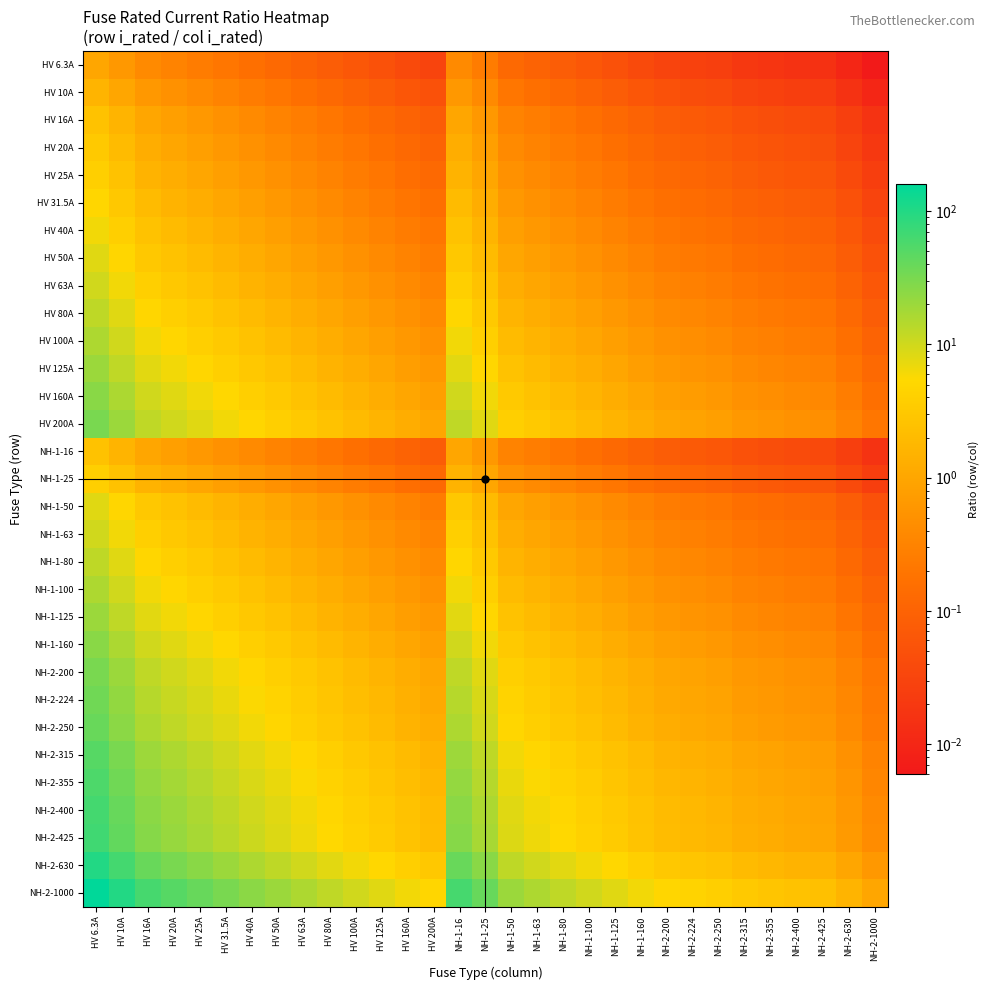

Reading right to left, what are all the values shown in this chart?

HV 6.3A: NH-2-1000=0.0	NH-2-630=0.0	NH-2-425=0.0	NH-2-400=0.0	NH-2-355=0.0	NH-2-315=0.0	NH-2-250=0.0	NH-2-224=0.0	NH-2-200=0.0	NH-1-160=0.0	NH-1-125=0.1	NH-1-100=0.1	NH-1-80=0.1	NH-1-63=0.1	NH-1-50=0.1	NH-1-25=0.3	NH-1-16=0.4	HV 200A=0.0	HV 160A=0.0	HV 125A=0.1	HV 100A=0.1	HV 80A=0.1	HV 63A=0.1	HV 50A=0.1	HV 40A=0.2	HV 31.5A=0.2	HV 25A=0.3	HV 20A=0.3	HV 16A=0.4	HV 10A=0.6	HV 6.3A=1.0
HV 10A: NH-2-1000=0.0	NH-2-630=0.0	NH-2-425=0.0	NH-2-400=0.0	NH-2-355=0.0	NH-2-315=0.0	NH-2-250=0.0	NH-2-224=0.0	NH-2-200=0.1	NH-1-160=0.1	NH-1-125=0.1	NH-1-100=0.1	NH-1-80=0.1	NH-1-63=0.2	NH-1-50=0.2	NH-1-25=0.4	NH-1-16=0.6	HV 200A=0.1	HV 160A=0.1	HV 125A=0.1	HV 100A=0.1	HV 80A=0.1	HV 63A=0.2	HV 50A=0.2	HV 40A=0.2	HV 31.5A=0.3	HV 25A=0.4	HV 20A=0.5	HV 16A=0.6	HV 10A=1.0	HV 6.3A=1.6
HV 16A: NH-2-1000=0.0	NH-2-630=0.0	NH-2-425=0.0	NH-2-400=0.0	NH-2-355=0.0	NH-2-315=0.1	NH-2-250=0.1	NH-2-224=0.1	NH-2-200=0.1	NH-1-160=0.1	NH-1-125=0.1	NH-1-100=0.2	NH-1-80=0.2	NH-1-63=0.3	NH-1-50=0.3	NH-1-25=0.6	NH-1-16=1.0	HV 200A=0.1	HV 160A=0.1	HV 125A=0.1	HV 100A=0.2	HV 80A=0.2	HV 63A=0.3	HV 50A=0.3	HV 40A=0.4	HV 31.5A=0.5	HV 25A=0.6	HV 20A=0.8	HV 16A=1.0	HV 10A=1.6	HV 6.3A=2.5
HV 20A: NH-2-1000=0.0	NH-2-630=0.0	NH-2-425=0.0	NH-2-400=0.1	NH-2-355=0.1	NH-2-315=0.1	NH-2-250=0.1	NH-2-224=0.1	NH-2-200=0.1	NH-1-160=0.1	NH-1-125=0.2	NH-1-100=0.2	NH-1-80=0.2	NH-1-63=0.3	NH-1-50=0.4	NH-1-25=0.8	NH-1-16=1.2	HV 200A=0.1	HV 160A=0.1	HV 125A=0.2	HV 100A=0.2	HV 80A=0.2	HV 63A=0.3	HV 50A=0.4	HV 40A=0.5	HV 31.5A=0.6	HV 25A=0.8	HV 20A=1.0	HV 16A=1.2	HV 10A=2.0	HV 6.3A=3.2
HV 25A: NH-2-1000=0.0	NH-2-630=0.0	NH-2-425=0.1	NH-2-400=0.1	NH-2-355=0.1	NH-2-315=0.1	NH-2-250=0.1	NH-2-224=0.1	NH-2-200=0.1	NH-1-160=0.2	NH-1-125=0.2	NH-1-100=0.2	NH-1-80=0.3	NH-1-63=0.4	NH-1-50=0.5	NH-1-25=1.0	NH-1-16=1.6	HV 200A=0.1	HV 160A=0.2	HV 125A=0.2	HV 100A=0.2	HV 80A=0.3	HV 63A=0.4	HV 50A=0.5	HV 40A=0.6	HV 31.5A=0.8	HV 25A=1.0	HV 20A=1.2	HV 16A=1.6	HV 10A=2.5	HV 6.3A=4.0
HV 31.5A: NH-2-1000=0.0	NH-2-630=0.1	NH-2-425=0.1	NH-2-400=0.1	NH-2-355=0.1	NH-2-315=0.1	NH-2-250=0.1	NH-2-224=0.1	NH-2-200=0.2	NH-1-160=0.2	NH-1-125=0.3	NH-1-100=0.3	NH-1-80=0.4	NH-1-63=0.5	NH-1-50=0.6	NH-1-25=1.3	NH-1-16=2.0	HV 200A=0.2	HV 160A=0.2	HV 125A=0.3	HV 100A=0.3	HV 80A=0.4	HV 63A=0.5	HV 50A=0.6	HV 40A=0.8	HV 31.5A=1.0	HV 25A=1.3	HV 20A=1.6	HV 16A=2.0	HV 10A=3.1	HV 6.3A=5.0
HV 40A: NH-2-1000=0.0	NH-2-630=0.1	NH-2-425=0.1	NH-2-400=0.1	NH-2-355=0.1	NH-2-315=0.1	NH-2-250=0.2	NH-2-224=0.2	NH-2-200=0.2	NH-1-160=0.2	NH-1-125=0.3	NH-1-100=0.4	NH-1-80=0.5	NH-1-63=0.6	NH-1-50=0.8	NH-1-25=1.6	NH-1-16=2.5	HV 200A=0.2	HV 160A=0.2	HV 125A=0.3	HV 100A=0.4	HV 80A=0.5	HV 63A=0.6	HV 50A=0.8	HV 40A=1.0	HV 31.5A=1.3	HV 25A=1.6	HV 20A=2.0	HV 16A=2.5	HV 10A=4.0	HV 6.3A=6.3
HV 50A: NH-2-1000=0.1	NH-2-630=0.1	NH-2-425=0.1	NH-2-400=0.1	NH-2-355=0.1	NH-2-315=0.2	NH-2-250=0.2	NH-2-224=0.2	NH-2-200=0.2	NH-1-160=0.3	NH-1-125=0.4	NH-1-100=0.5	NH-1-80=0.6	NH-1-63=0.8	NH-1-50=1.0	NH-1-25=2.0	NH-1-16=3.1	HV 200A=0.2	HV 160A=0.3	HV 125A=0.4	HV 100A=0.5	HV 80A=0.6	HV 63A=0.8	HV 50A=1.0	HV 40A=1.2	HV 31.5A=1.6	HV 25A=2.0	HV 20A=2.5	HV 16A=3.1	HV 10A=5.0	HV 6.3A=7.9
HV 63A: NH-2-1000=0.1	NH-2-630=0.1	NH-2-425=0.1	NH-2-400=0.2	NH-2-355=0.2	NH-2-315=0.2	NH-2-250=0.3	NH-2-224=0.3	NH-2-200=0.3	NH-1-160=0.4	NH-1-125=0.5	NH-1-100=0.6	NH-1-80=0.8	NH-1-63=1.0	NH-1-50=1.3	NH-1-25=2.5	NH-1-16=3.9	HV 200A=0.3	HV 160A=0.4	HV 125A=0.5	HV 100A=0.6	HV 80A=0.8	HV 63A=1.0	HV 50A=1.3	HV 40A=1.6	HV 31.5A=2.0	HV 25A=2.5	HV 20A=3.1	HV 16A=3.9	HV 10A=6.3	HV 6.3A=10.0
HV 80A: NH-2-1000=0.1	NH-2-630=0.1	NH-2-425=0.2	NH-2-400=0.2	NH-2-355=0.2	NH-2-315=0.3	NH-2-250=0.3	NH-2-224=0.4	NH-2-200=0.4	NH-1-160=0.5	NH-1-125=0.6	NH-1-100=0.8	NH-1-80=1.0	NH-1-63=1.3	NH-1-50=1.6	NH-1-25=3.2	NH-1-16=5.0	HV 200A=0.4	HV 160A=0.5	HV 125A=0.6	HV 100A=0.8	HV 80A=1.0	HV 63A=1.3	HV 50A=1.6	HV 40A=2.0	HV 31.5A=2.5	HV 25A=3.2	HV 20A=4.0	HV 16A=5.0	HV 10A=8.0	HV 6.3A=12.7
HV 100A: NH-2-1000=0.1	NH-2-630=0.2	NH-2-425=0.2	NH-2-400=0.2	NH-2-355=0.3	NH-2-315=0.3	NH-2-250=0.4	NH-2-224=0.4	NH-2-200=0.5	NH-1-160=0.6	NH-1-125=0.8	NH-1-100=1.0	NH-1-80=1.2	NH-1-63=1.6	NH-1-50=2.0	NH-1-25=4.0	NH-1-16=6.2	HV 200A=0.5	HV 160A=0.6	HV 125A=0.8	HV 100A=1.0	HV 80A=1.2	HV 63A=1.6	HV 50A=2.0	HV 40A=2.5	HV 31.5A=3.2	HV 25A=4.0	HV 20A=5.0	HV 16A=6.2	HV 10A=10.0	HV 6.3A=15.9
HV 125A: NH-2-1000=0.1	NH-2-630=0.2	NH-2-425=0.3	NH-2-400=0.3	NH-2-355=0.4	NH-2-315=0.4	NH-2-250=0.5	NH-2-224=0.6	NH-2-200=0.6	NH-1-160=0.8	NH-1-125=1.0	NH-1-100=1.2	NH-1-80=1.6	NH-1-63=2.0	NH-1-50=2.5	NH-1-25=5.0	NH-1-16=7.8	HV 200A=0.6	HV 160A=0.8	HV 125A=1.0	HV 100A=1.2	HV 80A=1.6	HV 63A=2.0	HV 50A=2.5	HV 40A=3.1	HV 31.5A=4.0	HV 25A=5.0	HV 20A=6.2	HV 16A=7.8	HV 10A=12.5	HV 6.3A=19.8
HV 160A: NH-2-1000=0.2	NH-2-630=0.3	NH-2-425=0.4	NH-2-400=0.4	NH-2-355=0.5	NH-2-315=0.5	NH-2-250=0.6	NH-2-224=0.7	NH-2-200=0.8	NH-1-160=1.0	NH-1-125=1.3	NH-1-100=1.6	NH-1-80=2.0	NH-1-63=2.5	NH-1-50=3.2	NH-1-25=6.4	NH-1-16=10.0	HV 200A=0.8	HV 160A=1.0	HV 125A=1.3	HV 100A=1.6	HV 80A=2.0	HV 63A=2.5	HV 50A=3.2	HV 40A=4.0	HV 31.5A=5.1	HV 25A=6.4	HV 20A=8.0	HV 16A=10.0	HV 10A=16.0	HV 6.3A=25.4
HV 200A: NH-2-1000=0.2	NH-2-630=0.3	NH-2-425=0.5	NH-2-400=0.5	NH-2-355=0.6	NH-2-315=0.6	NH-2-250=0.8	NH-2-224=0.9	NH-2-200=1.0	NH-1-160=1.2	NH-1-125=1.6	NH-1-100=2.0	NH-1-80=2.5	NH-1-63=3.2	NH-1-50=4.0	NH-1-25=8.0	NH-1-16=12.5	HV 200A=1.0	HV 160A=1.2	HV 125A=1.6	HV 100A=2.0	HV 80A=2.5	HV 63A=3.2	HV 50A=4.0	HV 40A=5.0	HV 31.5A=6.3	HV 25A=8.0	HV 20A=10.0	HV 16A=12.5	HV 10A=20.0	HV 6.3A=31.7
NH-1-16: NH-2-1000=0.0	NH-2-630=0.0	NH-2-425=0.0	NH-2-400=0.0	NH-2-355=0.0	NH-2-315=0.1	NH-2-250=0.1	NH-2-224=0.1	NH-2-200=0.1	NH-1-160=0.1	NH-1-125=0.1	NH-1-100=0.2	NH-1-80=0.2	NH-1-63=0.3	NH-1-50=0.3	NH-1-25=0.6	NH-1-16=1.0	HV 200A=0.1	HV 160A=0.1	HV 125A=0.1	HV 100A=0.2	HV 80A=0.2	HV 63A=0.3	HV 50A=0.3	HV 40A=0.4	HV 31.5A=0.5	HV 25A=0.6	HV 20A=0.8	HV 16A=1.0	HV 10A=1.6	HV 6.3A=2.5
NH-1-25: NH-2-1000=0.0	NH-2-630=0.0	NH-2-425=0.1	NH-2-400=0.1	NH-2-355=0.1	NH-2-315=0.1	NH-2-250=0.1	NH-2-224=0.1	NH-2-200=0.1	NH-1-160=0.2	NH-1-125=0.2	NH-1-100=0.2	NH-1-80=0.3	NH-1-63=0.4	NH-1-50=0.5	NH-1-25=1.0	NH-1-16=1.6	HV 200A=0.1	HV 160A=0.2	HV 125A=0.2	HV 100A=0.2	HV 80A=0.3	HV 63A=0.4	HV 50A=0.5	HV 40A=0.6	HV 31.5A=0.8	HV 25A=1.0	HV 20A=1.2	HV 16A=1.6	HV 10A=2.5	HV 6.3A=4.0
NH-1-50: NH-2-1000=0.1	NH-2-630=0.1	NH-2-425=0.1	NH-2-400=0.1	NH-2-355=0.1	NH-2-315=0.2	NH-2-250=0.2	NH-2-224=0.2	NH-2-200=0.2	NH-1-160=0.3	NH-1-125=0.4	NH-1-100=0.5	NH-1-80=0.6	NH-1-63=0.8	NH-1-50=1.0	NH-1-25=2.0	NH-1-16=3.1	HV 200A=0.2	HV 160A=0.3	HV 125A=0.4	HV 100A=0.5	HV 80A=0.6	HV 63A=0.8	HV 50A=1.0	HV 40A=1.2	HV 31.5A=1.6	HV 25A=2.0	HV 20A=2.5	HV 16A=3.1	HV 10A=5.0	HV 6.3A=7.9
NH-1-63: NH-2-1000=0.1	NH-2-630=0.1	NH-2-425=0.1	NH-2-400=0.2	NH-2-355=0.2	NH-2-315=0.2	NH-2-250=0.3	NH-2-224=0.3	NH-2-200=0.3	NH-1-160=0.4	NH-1-125=0.5	NH-1-100=0.6	NH-1-80=0.8	NH-1-63=1.0	NH-1-50=1.3	NH-1-25=2.5	NH-1-16=3.9	HV 200A=0.3	HV 160A=0.4	HV 125A=0.5	HV 100A=0.6	HV 80A=0.8	HV 63A=1.0	HV 50A=1.3	HV 40A=1.6	HV 31.5A=2.0	HV 25A=2.5	HV 20A=3.1	HV 16A=3.9	HV 10A=6.3	HV 6.3A=10.0
NH-1-80: NH-2-1000=0.1	NH-2-630=0.1	NH-2-425=0.2	NH-2-400=0.2	NH-2-355=0.2	NH-2-315=0.3	NH-2-250=0.3	NH-2-224=0.4	NH-2-200=0.4	NH-1-160=0.5	NH-1-125=0.6	NH-1-100=0.8	NH-1-80=1.0	NH-1-63=1.3	NH-1-50=1.6	NH-1-25=3.2	NH-1-16=5.0	HV 200A=0.4	HV 160A=0.5	HV 125A=0.6	HV 100A=0.8	HV 80A=1.0	HV 63A=1.3	HV 50A=1.6	HV 40A=2.0	HV 31.5A=2.5	HV 25A=3.2	HV 20A=4.0	HV 16A=5.0	HV 10A=8.0	HV 6.3A=12.7
NH-1-100: NH-2-1000=0.1	NH-2-630=0.2	NH-2-425=0.2	NH-2-400=0.2	NH-2-355=0.3	NH-2-315=0.3	NH-2-250=0.4	NH-2-224=0.4	NH-2-200=0.5	NH-1-160=0.6	NH-1-125=0.8	NH-1-100=1.0	NH-1-80=1.2	NH-1-63=1.6	NH-1-50=2.0	NH-1-25=4.0	NH-1-16=6.2	HV 200A=0.5	HV 160A=0.6	HV 125A=0.8	HV 100A=1.0	HV 80A=1.2	HV 63A=1.6	HV 50A=2.0	HV 40A=2.5	HV 31.5A=3.2	HV 25A=4.0	HV 20A=5.0	HV 16A=6.2	HV 10A=10.0	HV 6.3A=15.9
NH-1-125: NH-2-1000=0.1	NH-2-630=0.2	NH-2-425=0.3	NH-2-400=0.3	NH-2-355=0.4	NH-2-315=0.4	NH-2-250=0.5	NH-2-224=0.6	NH-2-200=0.6	NH-1-160=0.8	NH-1-125=1.0	NH-1-100=1.2	NH-1-80=1.6	NH-1-63=2.0	NH-1-50=2.5	NH-1-25=5.0	NH-1-16=7.8	HV 200A=0.6	HV 160A=0.8	HV 125A=1.0	HV 100A=1.2	HV 80A=1.6	HV 63A=2.0	HV 50A=2.5	HV 40A=3.1	HV 31.5A=4.0	HV 25A=5.0	HV 20A=6.2	HV 16A=7.8	HV 10A=12.5	HV 6.3A=19.8
NH-1-160: NH-2-1000=0.2	NH-2-630=0.3	NH-2-425=0.4	NH-2-400=0.4	NH-2-355=0.5	NH-2-315=0.5	NH-2-250=0.6	NH-2-224=0.7	NH-2-200=0.8	NH-1-160=1.0	NH-1-125=1.3	NH-1-100=1.6	NH-1-80=2.0	NH-1-63=2.5	NH-1-50=3.2	NH-1-25=6.4	NH-1-16=10.0	HV 200A=0.8	HV 160A=1.0	HV 125A=1.3	HV 100A=1.6	HV 80A=2.0	HV 63A=2.5	HV 50A=3.2	HV 40A=4.0	HV 31.5A=5.1	HV 25A=6.4	HV 20A=8.0	HV 16A=10.0	HV 10A=16.0	HV 6.3A=25.4
NH-2-200: NH-2-1000=0.2	NH-2-630=0.3	NH-2-425=0.5	NH-2-400=0.5	NH-2-355=0.6	NH-2-315=0.6	NH-2-250=0.8	NH-2-224=0.9	NH-2-200=1.0	NH-1-160=1.2	NH-1-125=1.6	NH-1-100=2.0	NH-1-80=2.5	NH-1-63=3.2	NH-1-50=4.0	NH-1-25=8.0	NH-1-16=12.5	HV 200A=1.0	HV 160A=1.2	HV 125A=1.6	HV 100A=2.0	HV 80A=2.5	HV 63A=3.2	HV 50A=4.0	HV 40A=5.0	HV 31.5A=6.3	HV 25A=8.0	HV 20A=10.0	HV 16A=12.5	HV 10A=20.0	HV 6.3A=31.7
NH-2-224: NH-2-1000=0.2	NH-2-630=0.4	NH-2-425=0.5	NH-2-400=0.6	NH-2-355=0.6	NH-2-315=0.7	NH-2-250=0.9	NH-2-224=1.0	NH-2-200=1.1	NH-1-160=1.4	NH-1-125=1.8	NH-1-100=2.2	NH-1-80=2.8	NH-1-63=3.6	NH-1-50=4.5	NH-1-25=9.0	NH-1-16=14.0	HV 200A=1.1	HV 160A=1.4	HV 125A=1.8	HV 100A=2.2	HV 80A=2.8	HV 63A=3.6	HV 50A=4.5	HV 40A=5.6	HV 31.5A=7.1	HV 25A=9.0	HV 20A=11.2	HV 16A=14.0	HV 10A=22.4	HV 6.3A=35.6
NH-2-250: NH-2-1000=0.2	NH-2-630=0.4	NH-2-425=0.6	NH-2-400=0.6	NH-2-355=0.7	NH-2-315=0.8	NH-2-250=1.0	NH-2-224=1.1	NH-2-200=1.2	NH-1-160=1.6	NH-1-125=2.0	NH-1-100=2.5	NH-1-80=3.1	NH-1-63=4.0	NH-1-50=5.0	NH-1-25=10.0	NH-1-16=15.6	HV 200A=1.2	HV 160A=1.6	HV 125A=2.0	HV 100A=2.5	HV 80A=3.1	HV 63A=4.0	HV 50A=5.0	HV 40A=6.2	HV 31.5A=7.9	HV 25A=10.0	HV 20A=12.5	HV 16A=15.6	HV 10A=25.0	HV 6.3A=39.7
NH-2-315: NH-2-1000=0.3	NH-2-630=0.5	NH-2-425=0.7	NH-2-400=0.8	NH-2-355=0.9	NH-2-315=1.0	NH-2-250=1.3	NH-2-224=1.4	NH-2-200=1.6	NH-1-160=2.0	NH-1-125=2.5	NH-1-100=3.1	NH-1-80=3.9	NH-1-63=5.0	NH-1-50=6.3	NH-1-25=12.6	NH-1-16=19.7	HV 200A=1.6	HV 160A=2.0	HV 125A=2.5	HV 100A=3.1	HV 80A=3.9	HV 63A=5.0	HV 50A=6.3	HV 40A=7.9	HV 31.5A=10.0	HV 25A=12.6	HV 20A=15.8	HV 16A=19.7	HV 10A=31.5	HV 6.3A=50.0
NH-2-355: NH-2-1000=0.4	NH-2-630=0.6	NH-2-425=0.8	NH-2-400=0.9	NH-2-355=1.0	NH-2-315=1.1	NH-2-250=1.4	NH-2-224=1.6	NH-2-200=1.8	NH-1-160=2.2	NH-1-125=2.8	NH-1-100=3.5	NH-1-80=4.4	NH-1-63=5.6	NH-1-50=7.1	NH-1-25=14.2	NH-1-16=22.2	HV 200A=1.8	HV 160A=2.2	HV 125A=2.8	HV 100A=3.5	HV 80A=4.4	HV 63A=5.6	HV 50A=7.1	HV 40A=8.9	HV 31.5A=11.3	HV 25A=14.2	HV 20A=17.8	HV 16A=22.2	HV 10A=35.5	HV 6.3A=56.3
NH-2-400: NH-2-1000=0.4	NH-2-630=0.6	NH-2-425=0.9	NH-2-400=1.0	NH-2-355=1.1	NH-2-315=1.3	NH-2-250=1.6	NH-2-224=1.8	NH-2-200=2.0	NH-1-160=2.5	NH-1-125=3.2	NH-1-100=4.0	NH-1-80=5.0	NH-1-63=6.3	NH-1-50=8.0	NH-1-25=16.0	NH-1-16=25.0	HV 200A=2.0	HV 160A=2.5	HV 125A=3.2	HV 100A=4.0	HV 80A=5.0	HV 63A=6.3	HV 50A=8.0	HV 40A=10.0	HV 31.5A=12.7	HV 25A=16.0	HV 20A=20.0	HV 16A=25.0	HV 10A=40.0	HV 6.3A=63.5
NH-2-425: NH-2-1000=0.4	NH-2-630=0.7	NH-2-425=1.0	NH-2-400=1.1	NH-2-355=1.2	NH-2-315=1.3	NH-2-250=1.7	NH-2-224=1.9	NH-2-200=2.1	NH-1-160=2.7	NH-1-125=3.4	NH-1-100=4.2	NH-1-80=5.3	NH-1-63=6.7	NH-1-50=8.5	NH-1-25=17.0	NH-1-16=26.6	HV 200A=2.1	HV 160A=2.7	HV 125A=3.4	HV 100A=4.2	HV 80A=5.3	HV 63A=6.7	HV 50A=8.5	HV 40A=10.6	HV 31.5A=13.5	HV 25A=17.0	HV 20A=21.2	HV 16A=26.6	HV 10A=42.5	HV 6.3A=67.5
NH-2-630: NH-2-1000=0.6	NH-2-630=1.0	NH-2-425=1.5	NH-2-400=1.6	NH-2-355=1.8	NH-2-315=2.0	NH-2-250=2.5	NH-2-224=2.8	NH-2-200=3.1	NH-1-160=3.9	NH-1-125=5.0	NH-1-100=6.3	NH-1-80=7.9	NH-1-63=10.0	NH-1-50=12.6	NH-1-25=25.2	NH-1-16=39.4	HV 200A=3.1	HV 160A=3.9	HV 125A=5.0	HV 100A=6.3	HV 80A=7.9	HV 63A=10.0	HV 50A=12.6	HV 40A=15.8	HV 31.5A=20.0	HV 25A=25.2	HV 20A=31.5	HV 16A=39.4	HV 10A=63.0	HV 6.3A=100.0
NH-2-1000: NH-2-1000=1.0	NH-2-630=1.6	NH-2-425=2.4	NH-2-400=2.5	NH-2-355=2.8	NH-2-315=3.2	NH-2-250=4.0	NH-2-224=4.5	NH-2-200=5.0	NH-1-160=6.2	NH-1-125=8.0	NH-1-100=10.0	NH-1-80=12.5	NH-1-63=15.9	NH-1-50=20.0	NH-1-25=40.0	NH-1-16=62.5	HV 200A=5.0	HV 160A=6.2	HV 125A=8.0	HV 100A=10.0	HV 80A=12.5	HV 63A=15.9	HV 50A=20.0	HV 40A=25.0	HV 31.5A=31.7	HV 25A=40.0	HV 20A=50.0	HV 16A=62.5	HV 10A=100.0	HV 6.3A=158.7